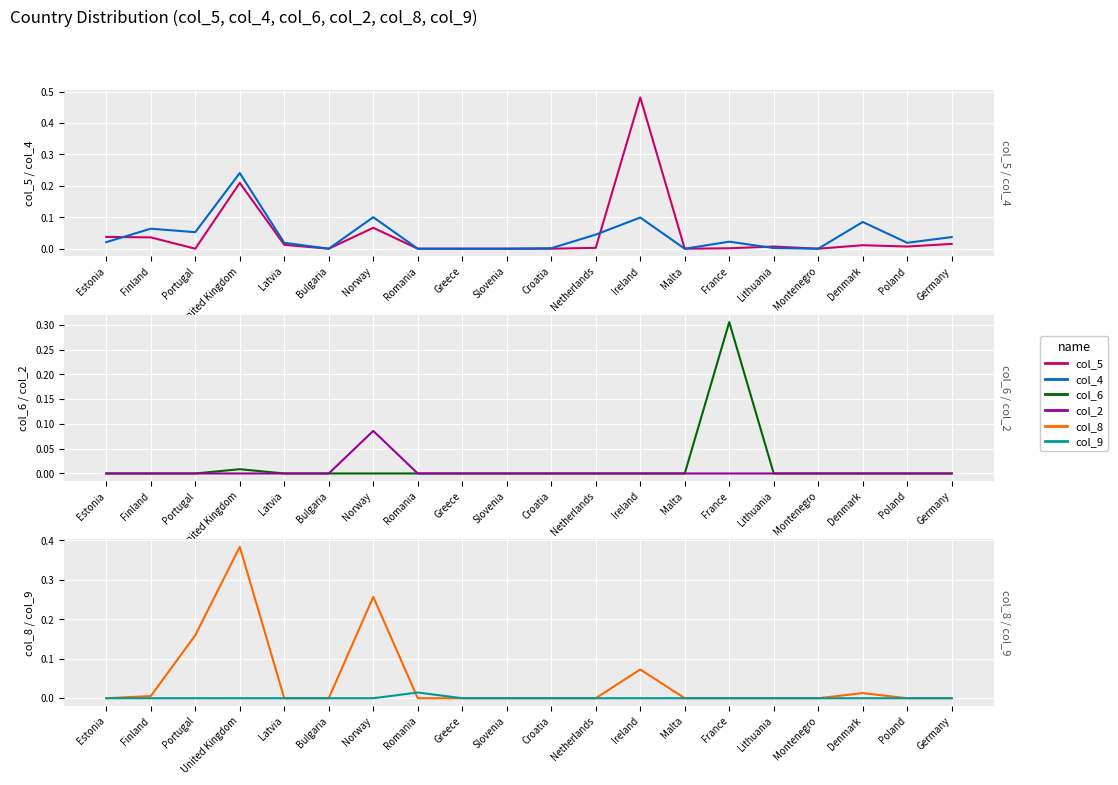

True or false: col_8 and col_6 cross at least once.

False